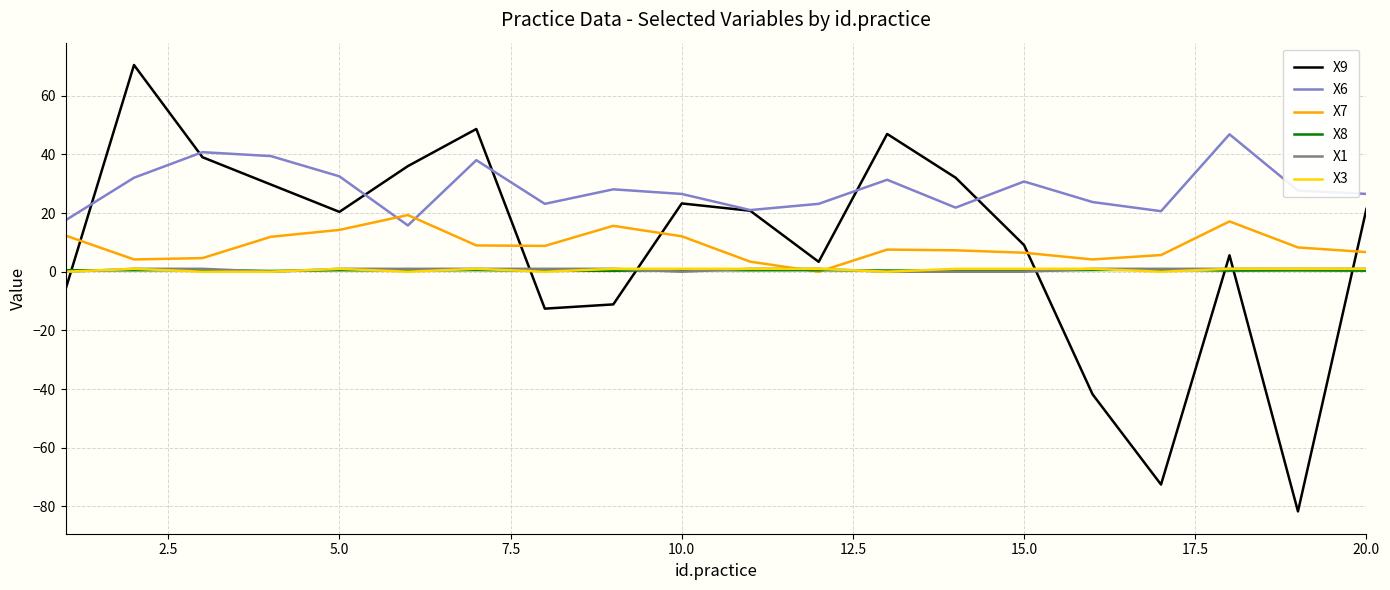

What is the maximum value for X6?

46.9